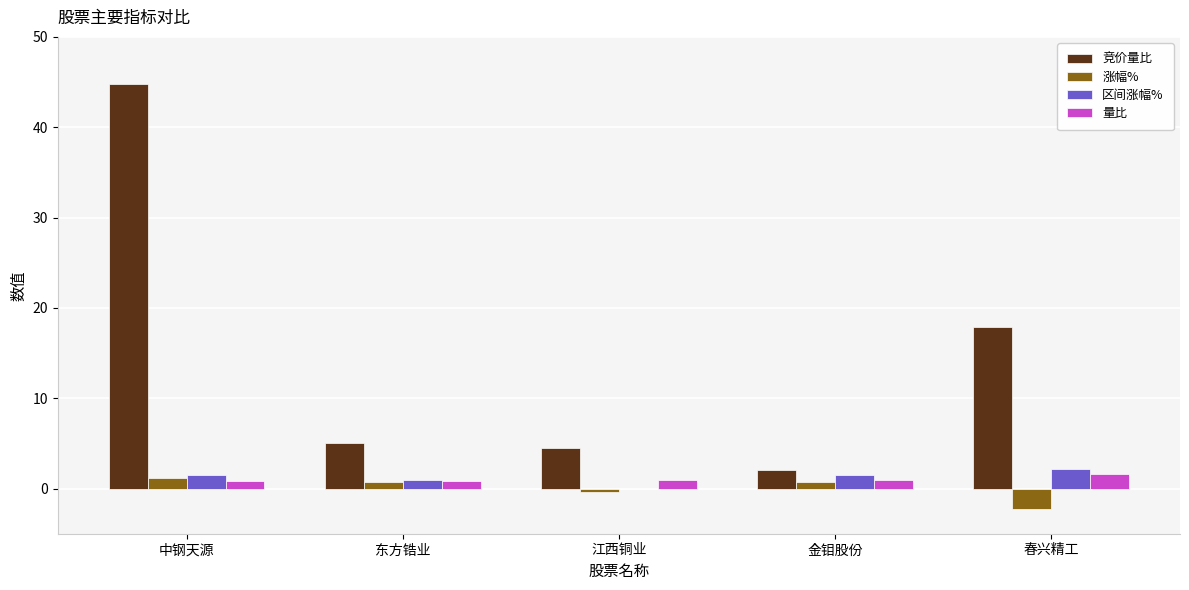

What is the highest value of the 竞价量比 series?

44.8